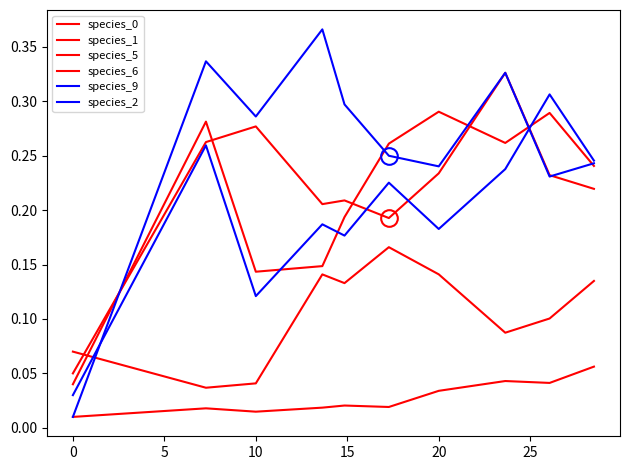

How many times do species_0 and species_1 cross each other?

5